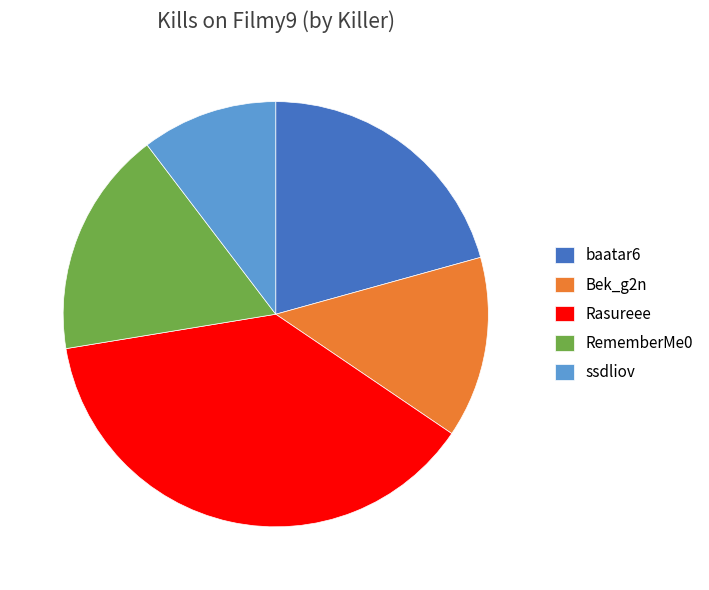

Combined, do baatar6 and Bek_g2n account for over 50%?

No